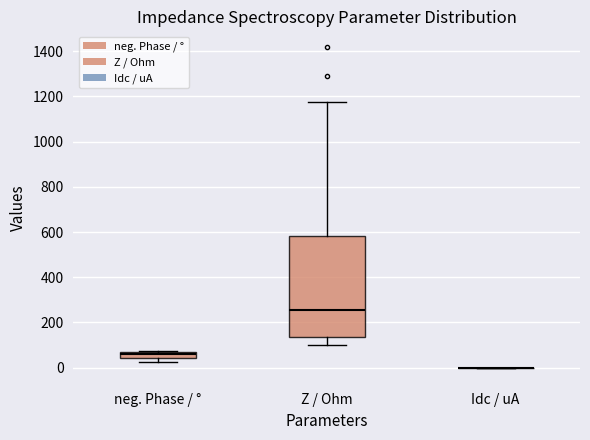

Comparing the boxes themselves (not the whiskers), which one is the tallest?

Z / Ohm